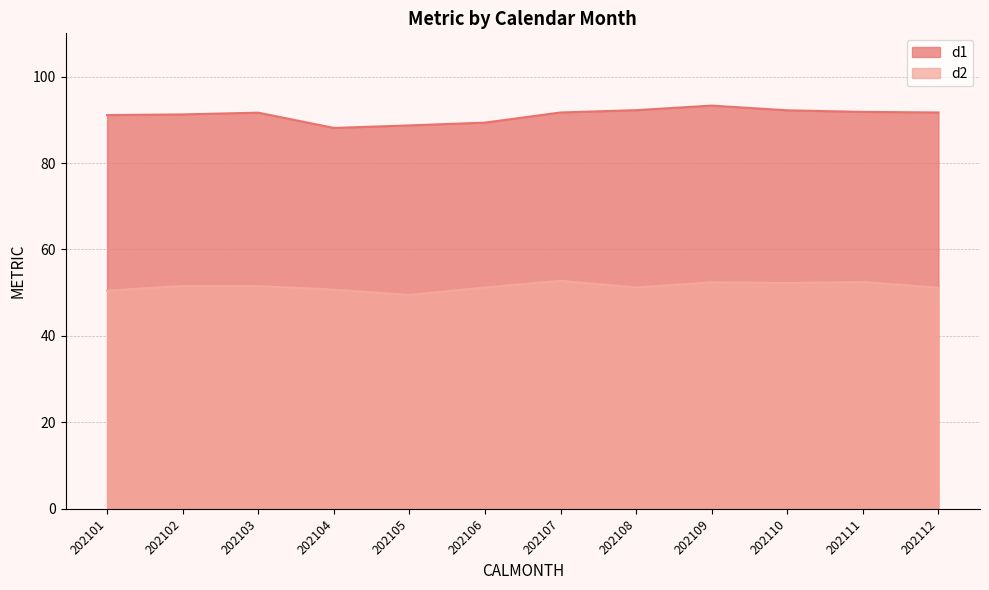

Rank the series at 202108 from lowest to highest value.

d2, d1